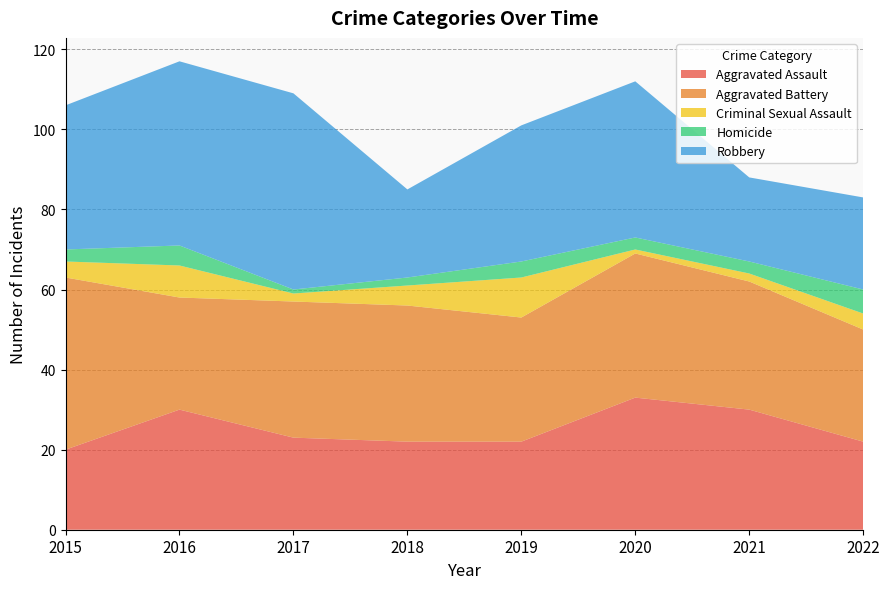

Reading right to left, extract all data points from this chart.

Aggravated Assault: 22	30	33	22	22	23	30	20
Aggravated Battery: 28	32	36	31	34	34	28	43
Criminal Sexual Assault: 4	2	1	10	5	2	8	4
Homicide: 6	3	3	4	2	1	5	3
Robbery: 23	21	39	34	22	49	46	36